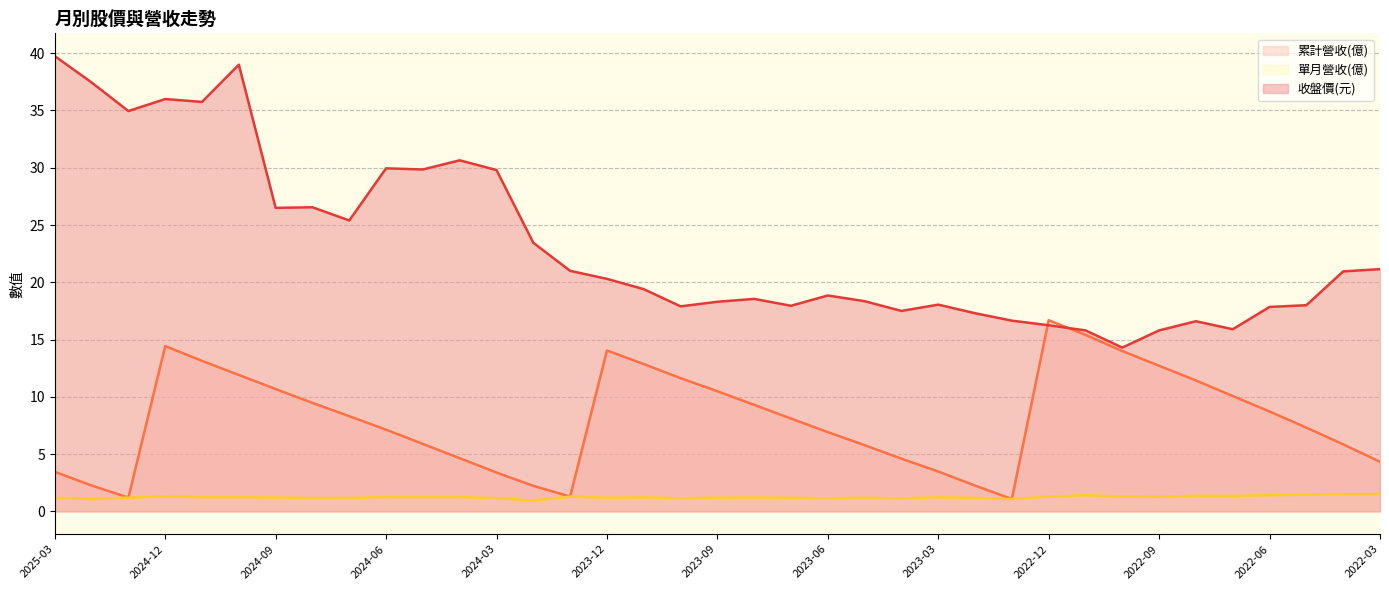

How many series are shown in this chart?

3